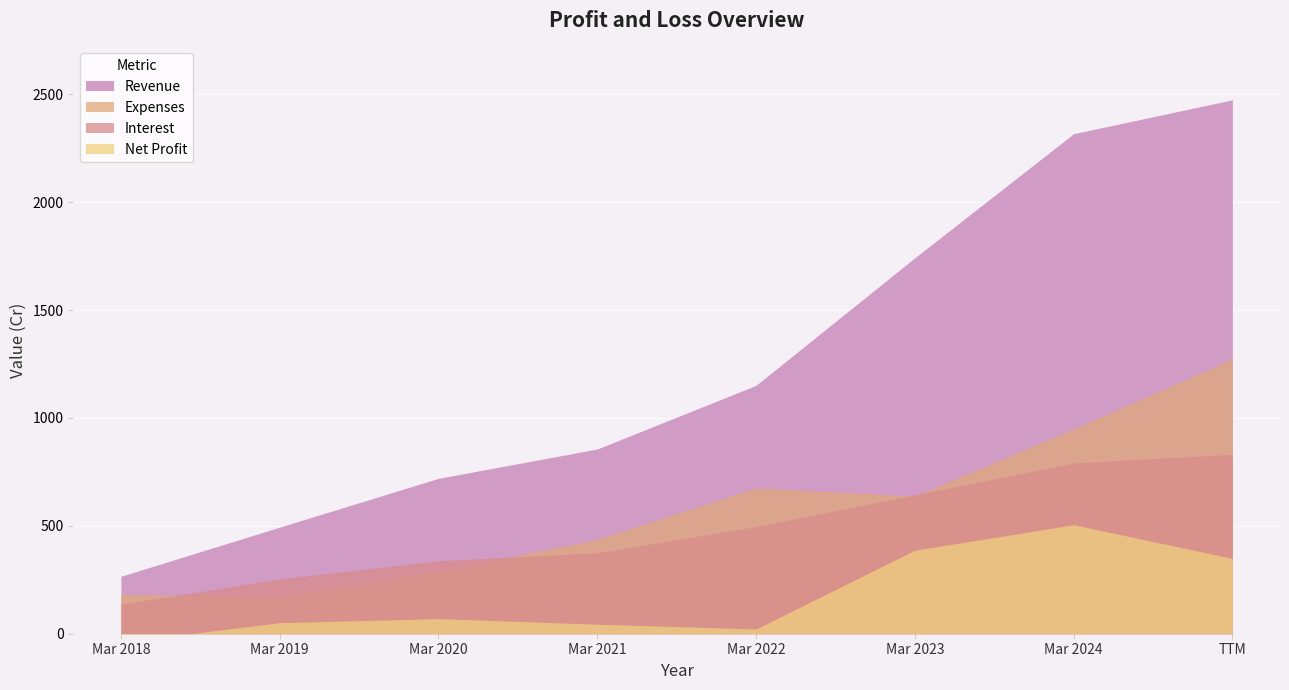

Is it true that Net Profit equals 34 at Mar 2019?

False